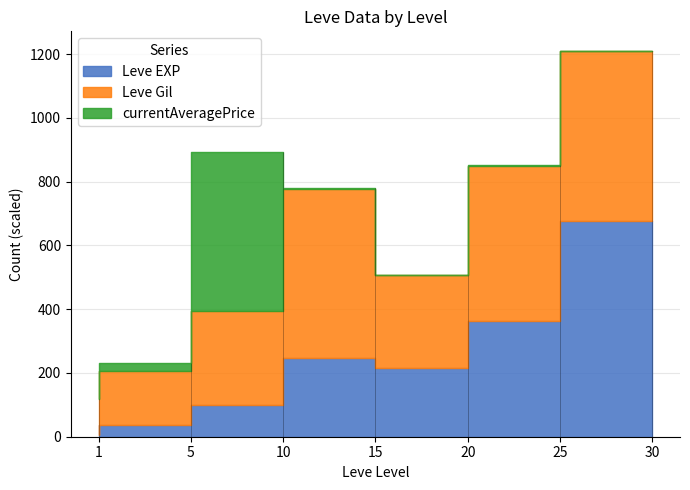

How many data points in currentAveragePrice are less than 19796?

3